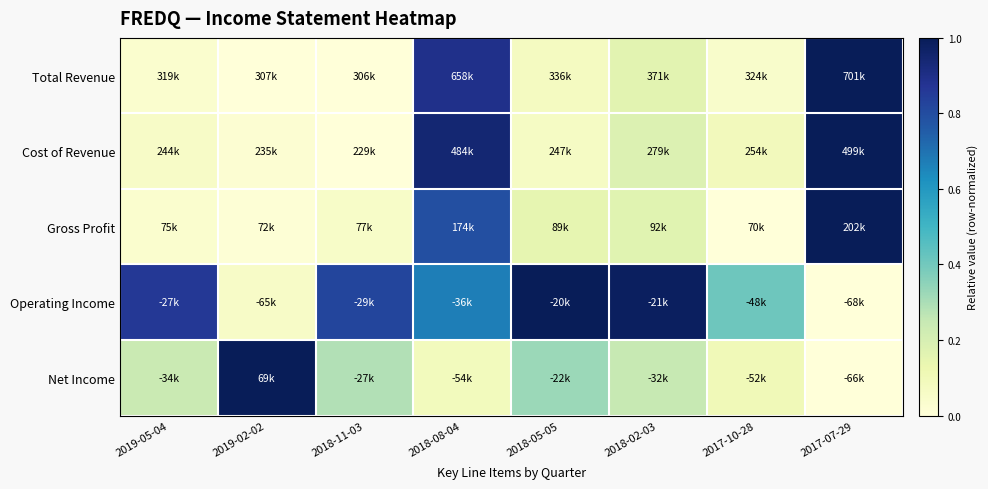

At how many categories does at least one series exceed 0?

8